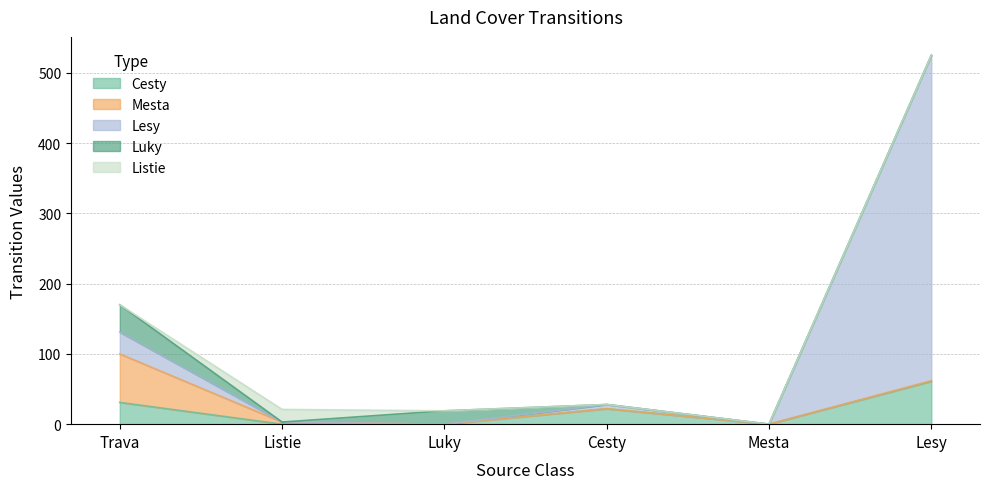

Which series has the largest range (max minus min)?

Lesy